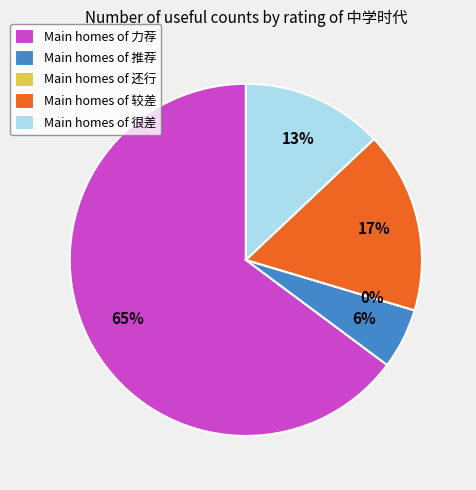

To the nearest percent, what percentage of the pie is 推荐?

6%